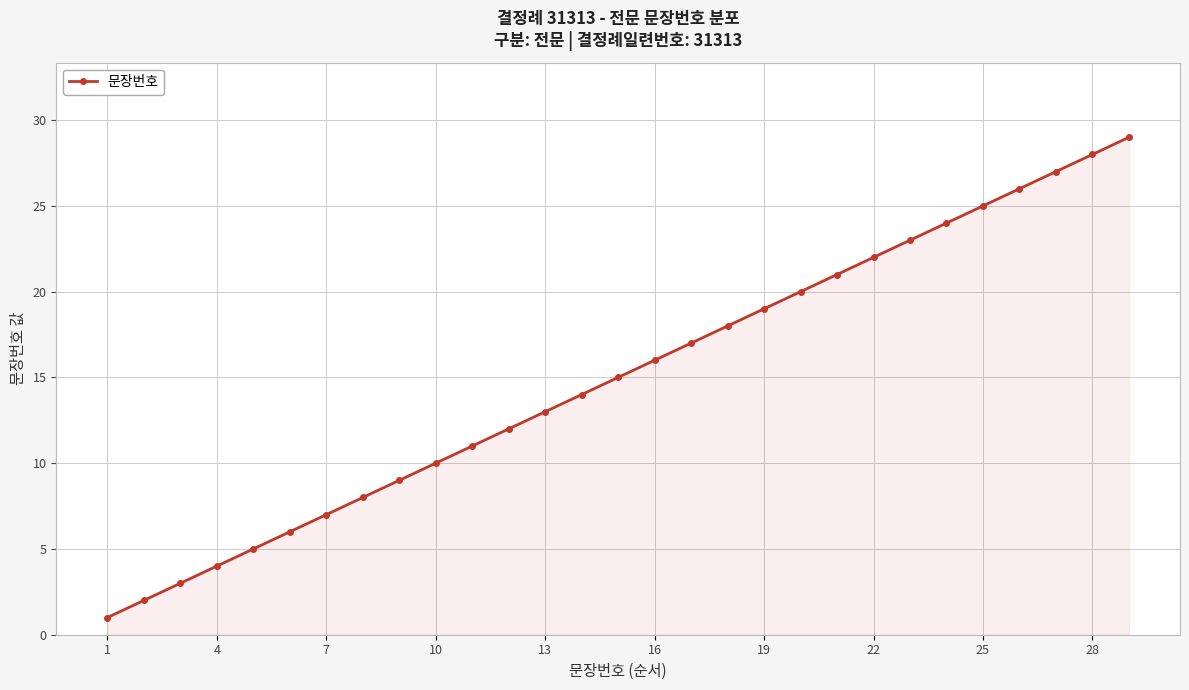

How many distinct data groups are displayed?

1